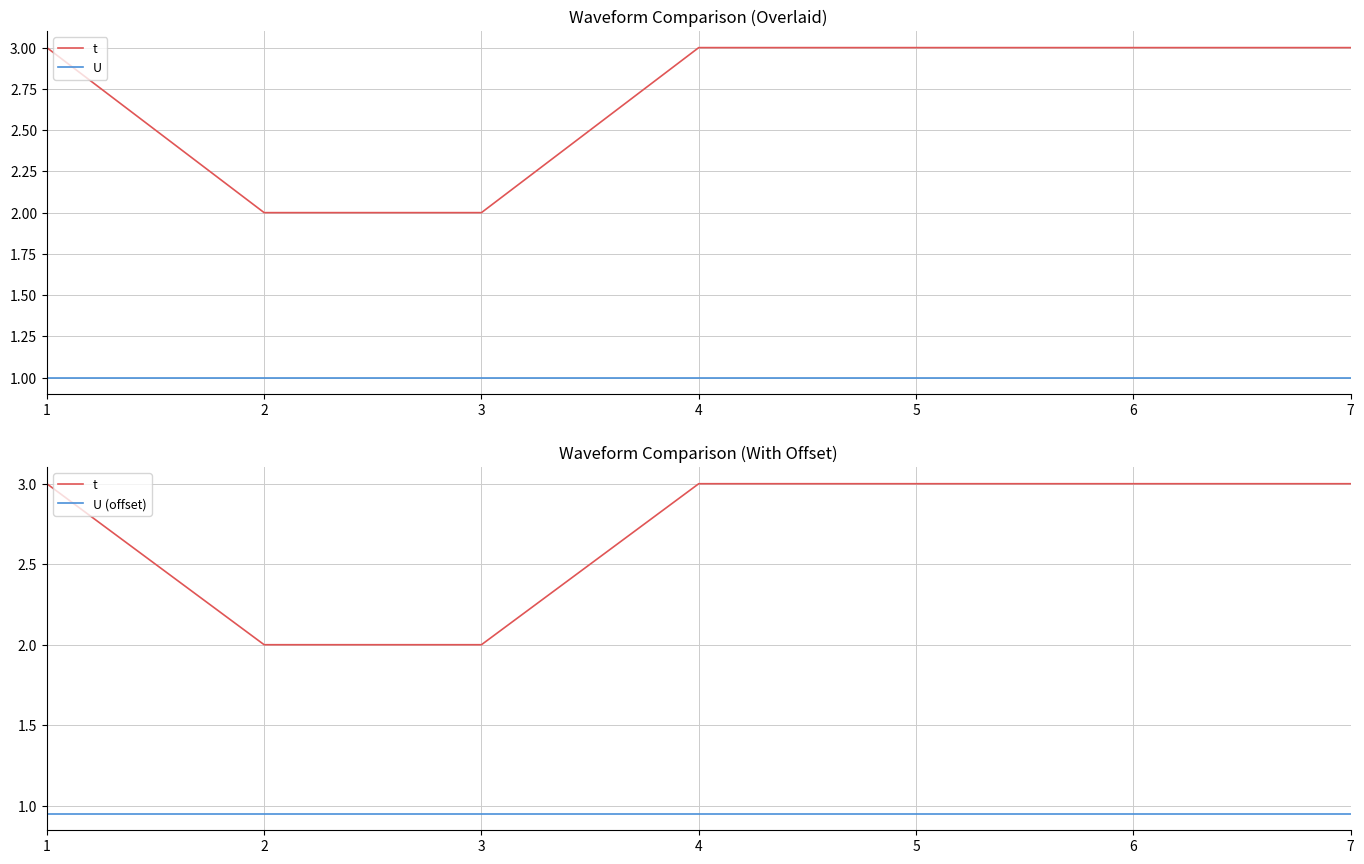

At which category does the chart reach its minimum across all series?

1